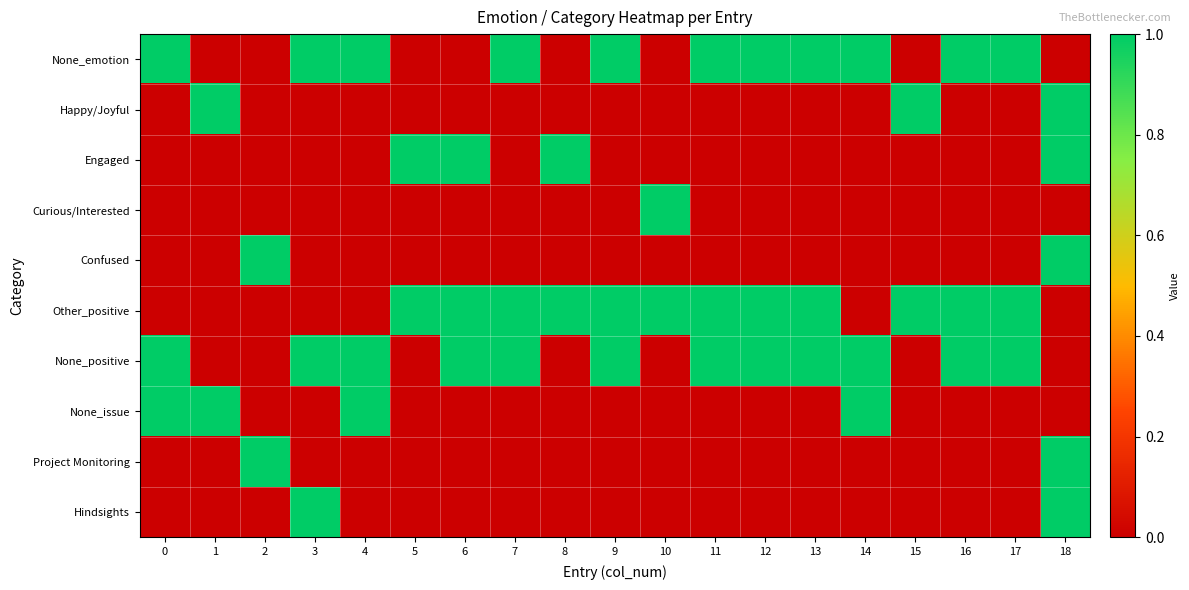

Reading left to right, what are all the values shown in this chart?

None_emotion: 0=1	1=0	2=0	3=1	4=1	5=0	6=0	7=1	8=0	9=1	10=0	11=1	12=1	13=1	14=1	15=0	16=1	17=1	18=0
Happy/Joyful: 0=0	1=1	2=0	3=0	4=0	5=0	6=0	7=0	8=0	9=0	10=0	11=0	12=0	13=0	14=0	15=1	16=0	17=0	18=1
Engaged: 0=0	1=0	2=0	3=0	4=0	5=1	6=1	7=0	8=1	9=0	10=0	11=0	12=0	13=0	14=0	15=0	16=0	17=0	18=1
Curious/Interested: 0=0	1=0	2=0	3=0	4=0	5=0	6=0	7=0	8=0	9=0	10=1	11=0	12=0	13=0	14=0	15=0	16=0	17=0	18=0
Confused: 0=0	1=0	2=1	3=0	4=0	5=0	6=0	7=0	8=0	9=0	10=0	11=0	12=0	13=0	14=0	15=0	16=0	17=0	18=1
Other_positive: 0=0	1=0	2=0	3=0	4=0	5=1	6=1	7=1	8=1	9=1	10=1	11=1	12=1	13=1	14=0	15=1	16=1	17=1	18=0
None_positive: 0=1	1=0	2=0	3=1	4=1	5=0	6=1	7=1	8=0	9=1	10=0	11=1	12=1	13=1	14=1	15=0	16=1	17=1	18=0
None_issue: 0=1	1=1	2=0	3=0	4=1	5=0	6=0	7=0	8=0	9=0	10=0	11=0	12=0	13=0	14=1	15=0	16=0	17=0	18=0
Project Monitoring: 0=0	1=0	2=1	3=0	4=0	5=0	6=0	7=0	8=0	9=0	10=0	11=0	12=0	13=0	14=0	15=0	16=0	17=0	18=1
Hindsights: 0=0	1=0	2=0	3=1	4=0	5=0	6=0	7=0	8=0	9=0	10=0	11=0	12=0	13=0	14=0	15=0	16=0	17=0	18=1